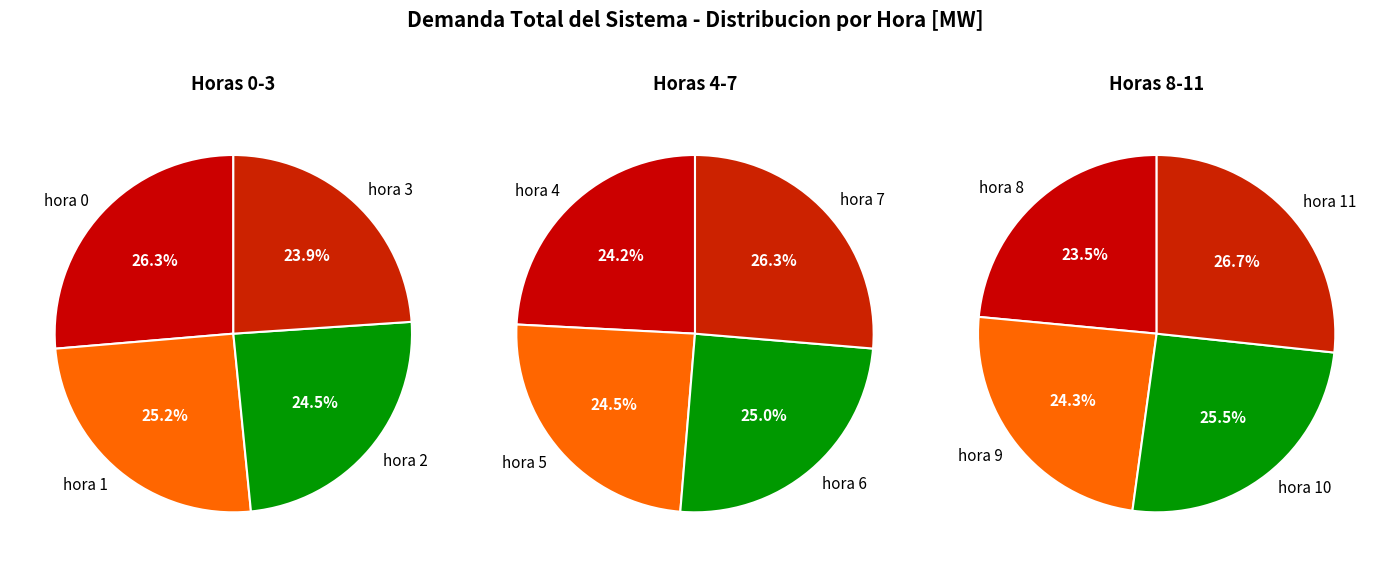

Between 9 and 3, which is larger?

9